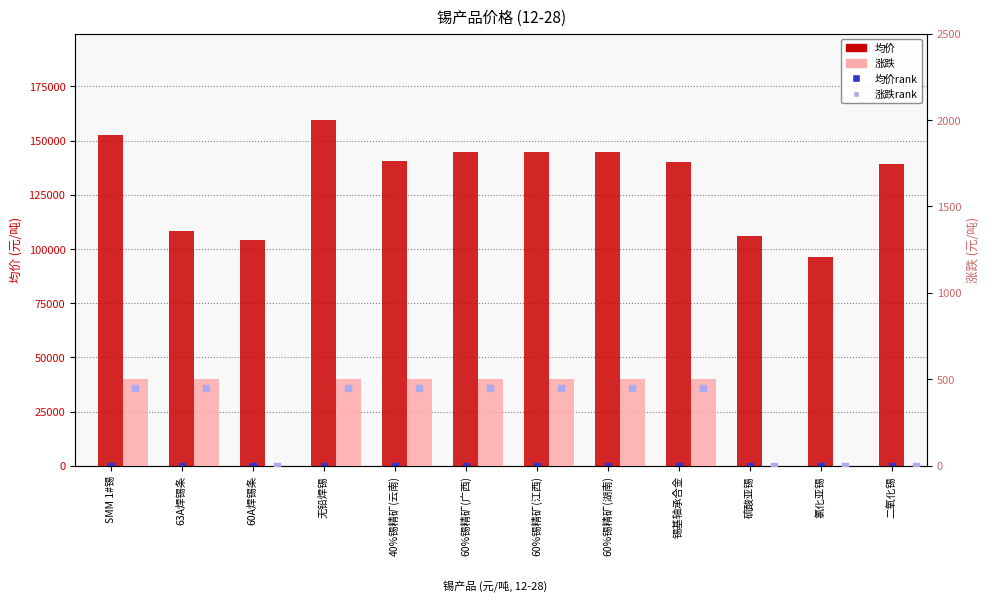

Which series reaches the minimum Y coordinate?

涨跌